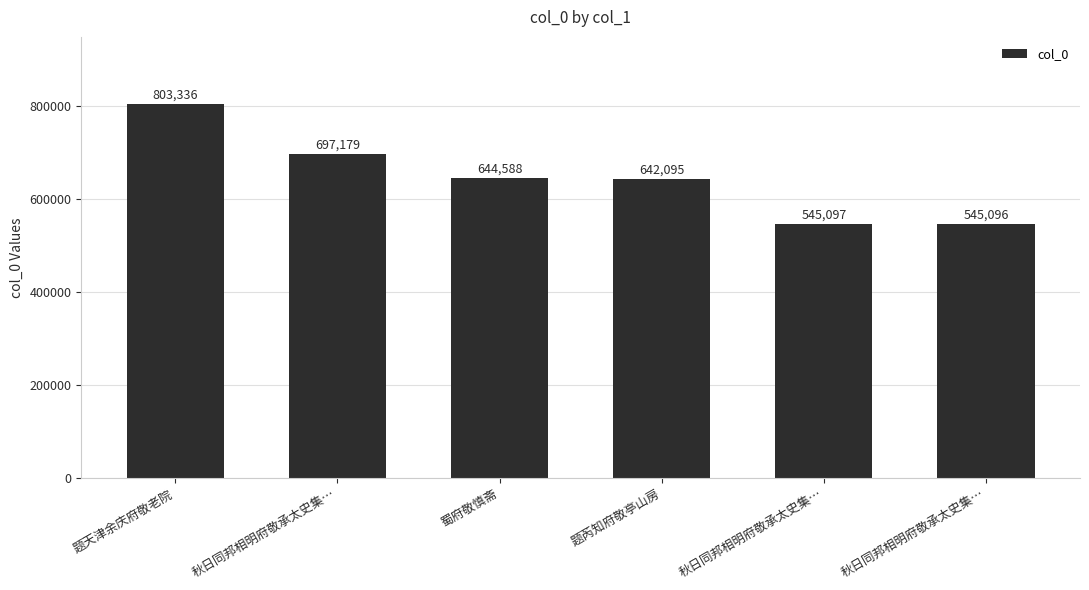

Reading right to left, list all the values displayed in this chart.

545096	545097	642095	644588	697179	803336